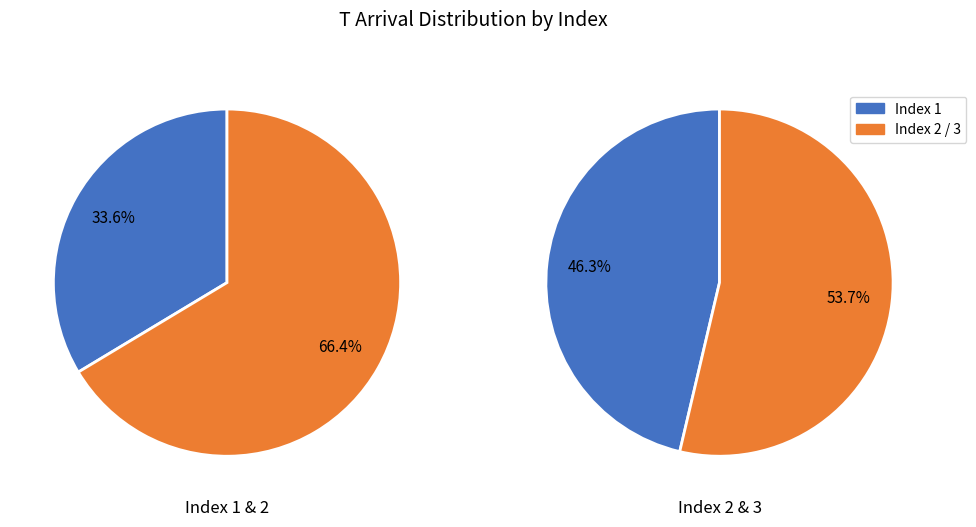

Which has a higher value, 1 or 2?

2